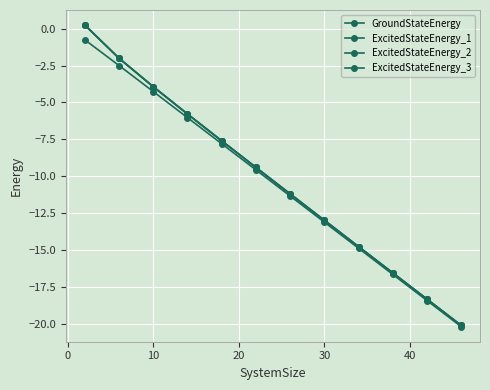

How many values in the ExcitedStateEnergy_1 series exceed -9?

5